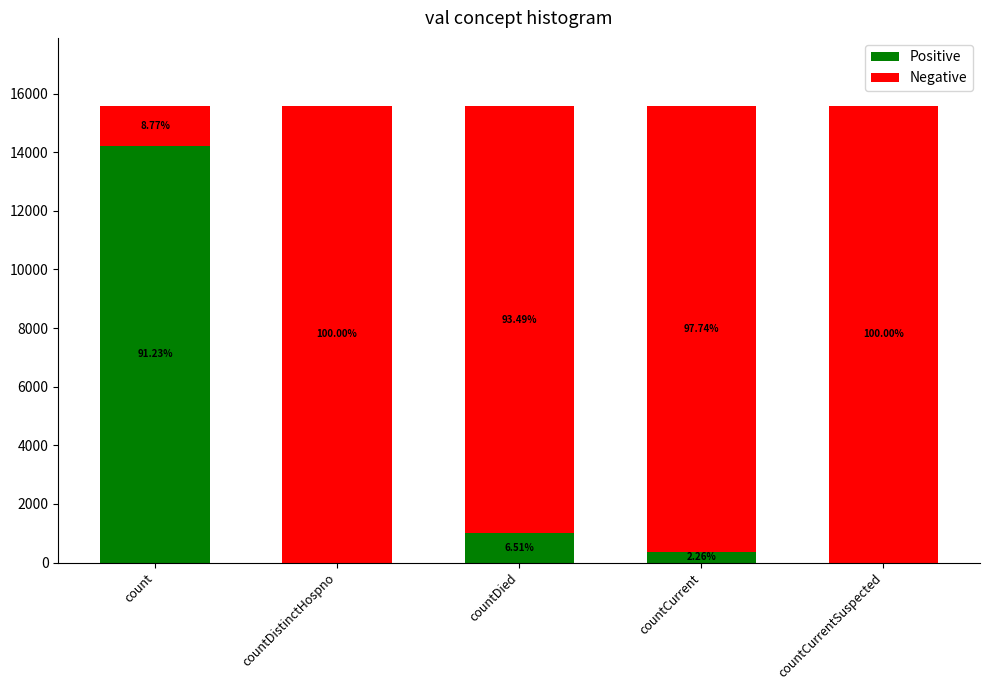

Rank the categories by Negative value from lowest to highest.

count, countDied, countCurrent, countDistinctHospno, countCurrentSuspected